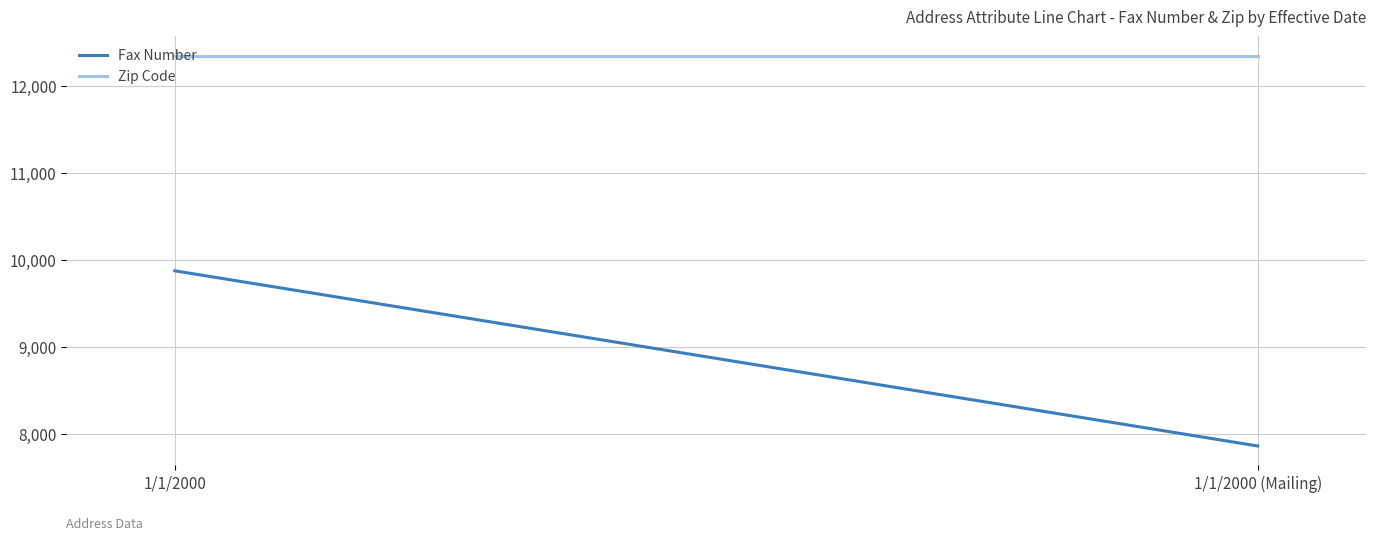

The value of Fax Number at 1/1/2000 (Mailing) is 3107. True or false?

False